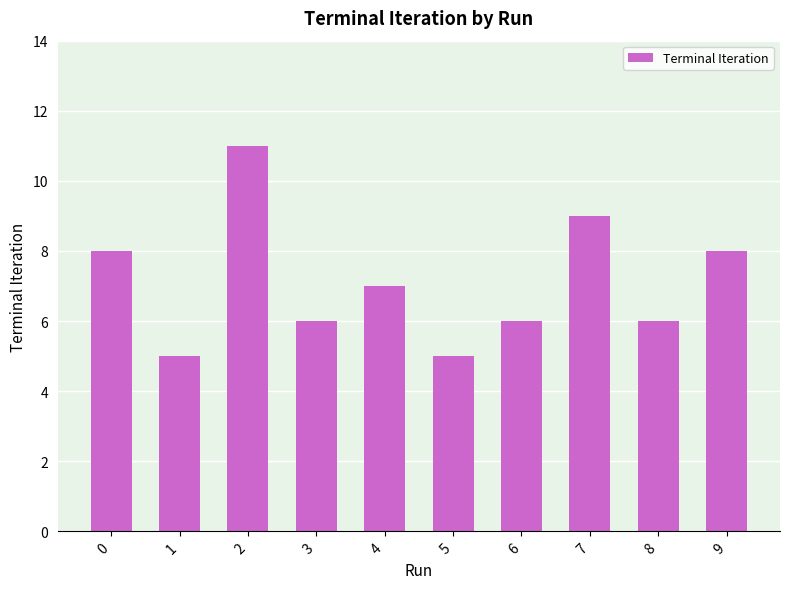

Reading left to right, transcribe all the data shown in this chart.

8	5	11	6	7	5	6	9	6	8